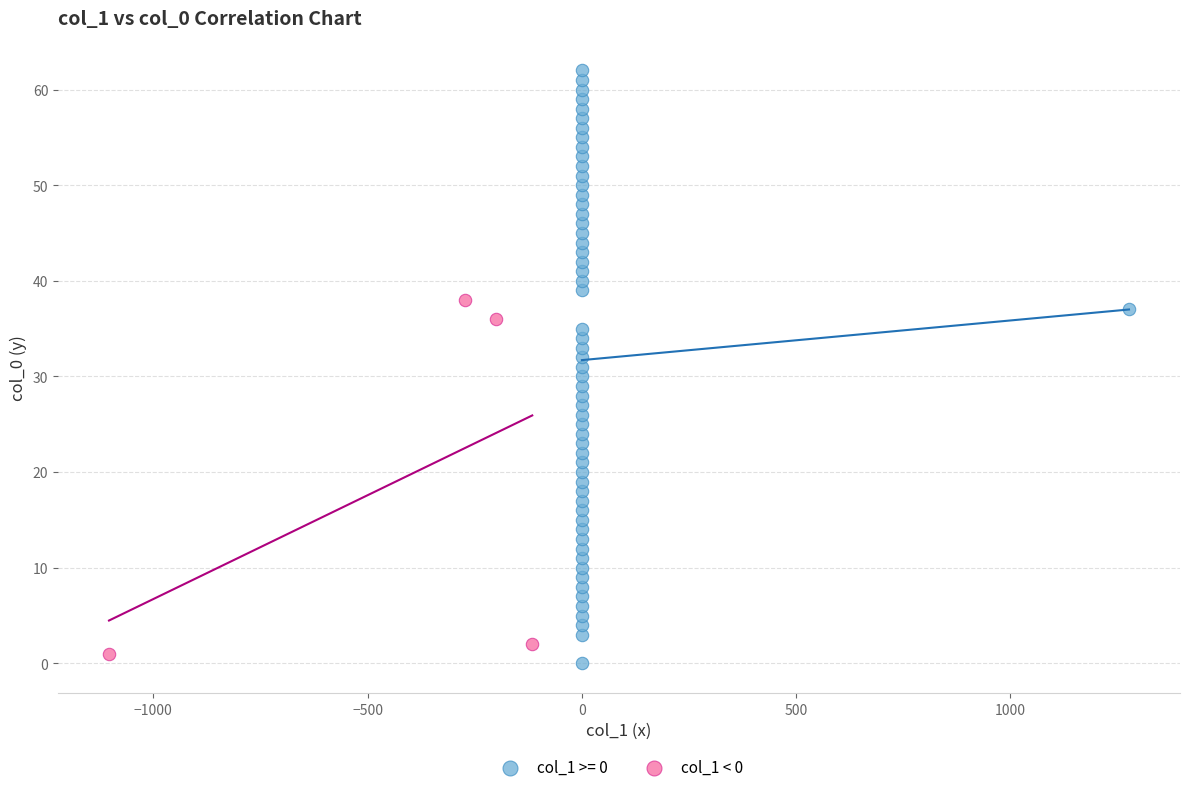

Which series contains the highest Y value?

col_1 >= 0